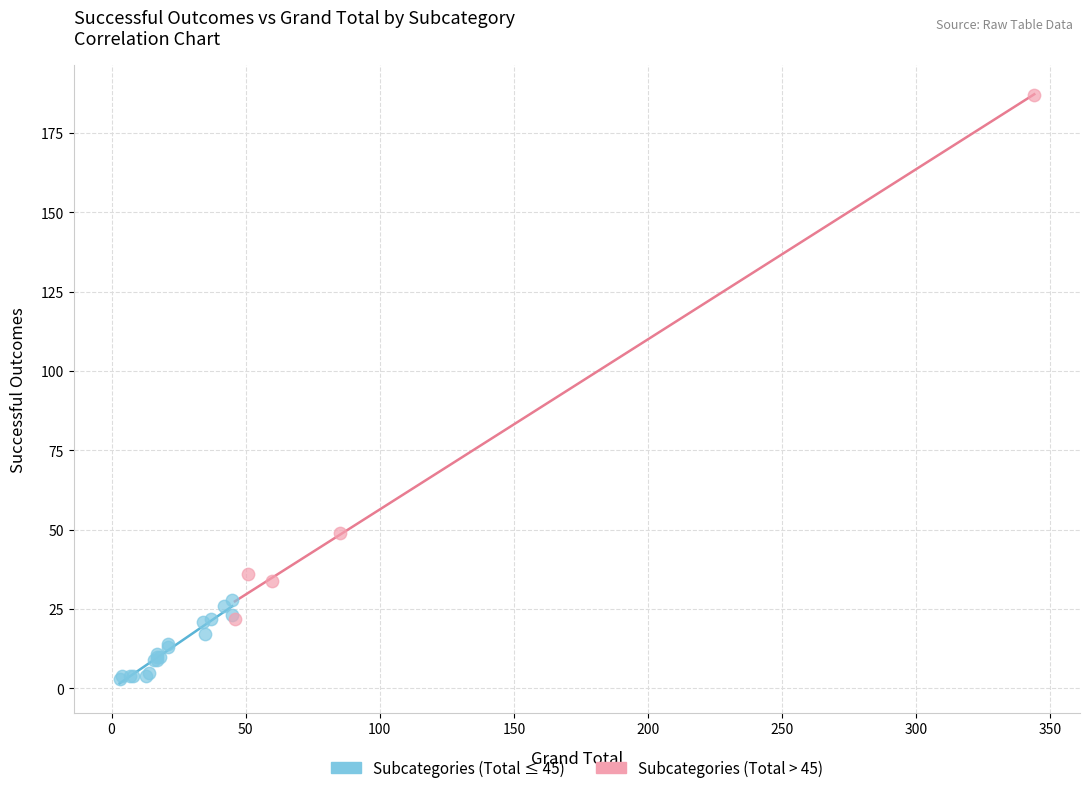

What are all the series names shown in the legend?

Subcategories (Total ≤ 45), Subcategories (Total > 45)